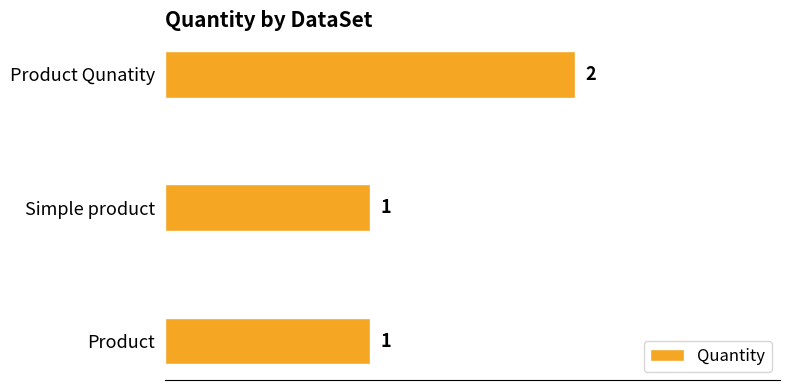

True or false: the data shows 2 at Simple product.

False